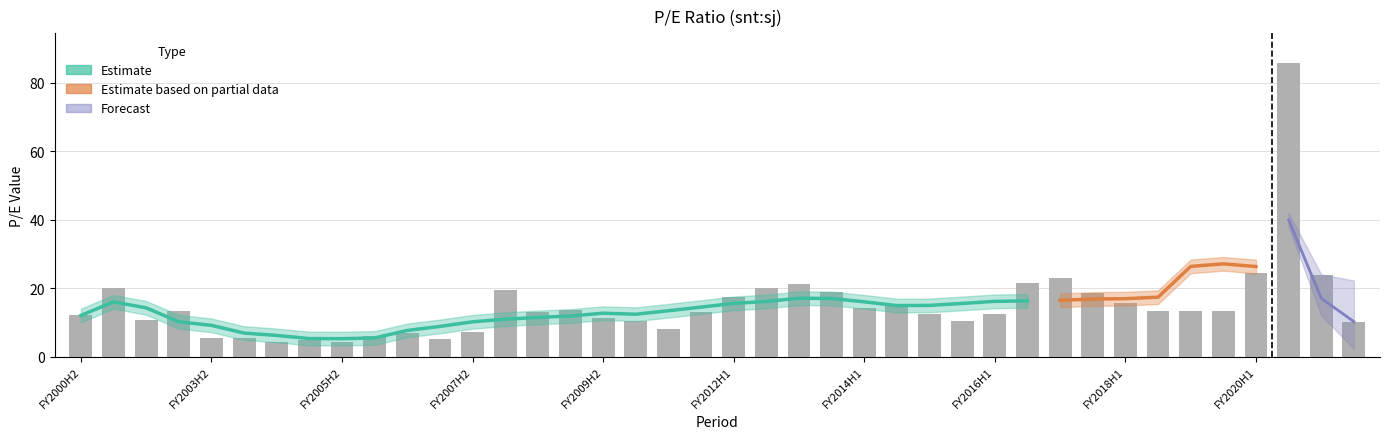

At which category does the chart reach its minimum across all series?

FY2004H2